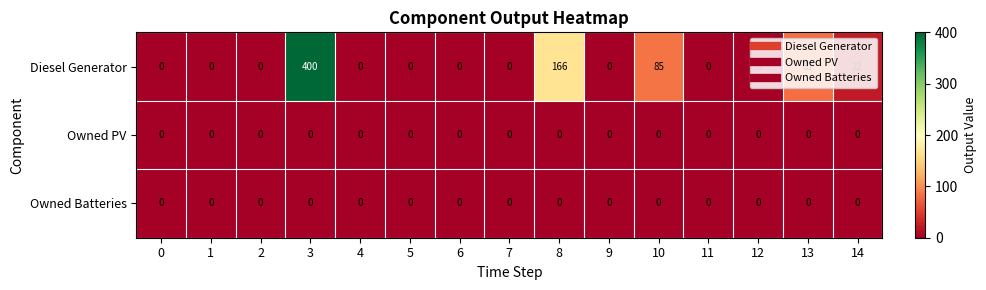

Count the number of data series in this chart.

3